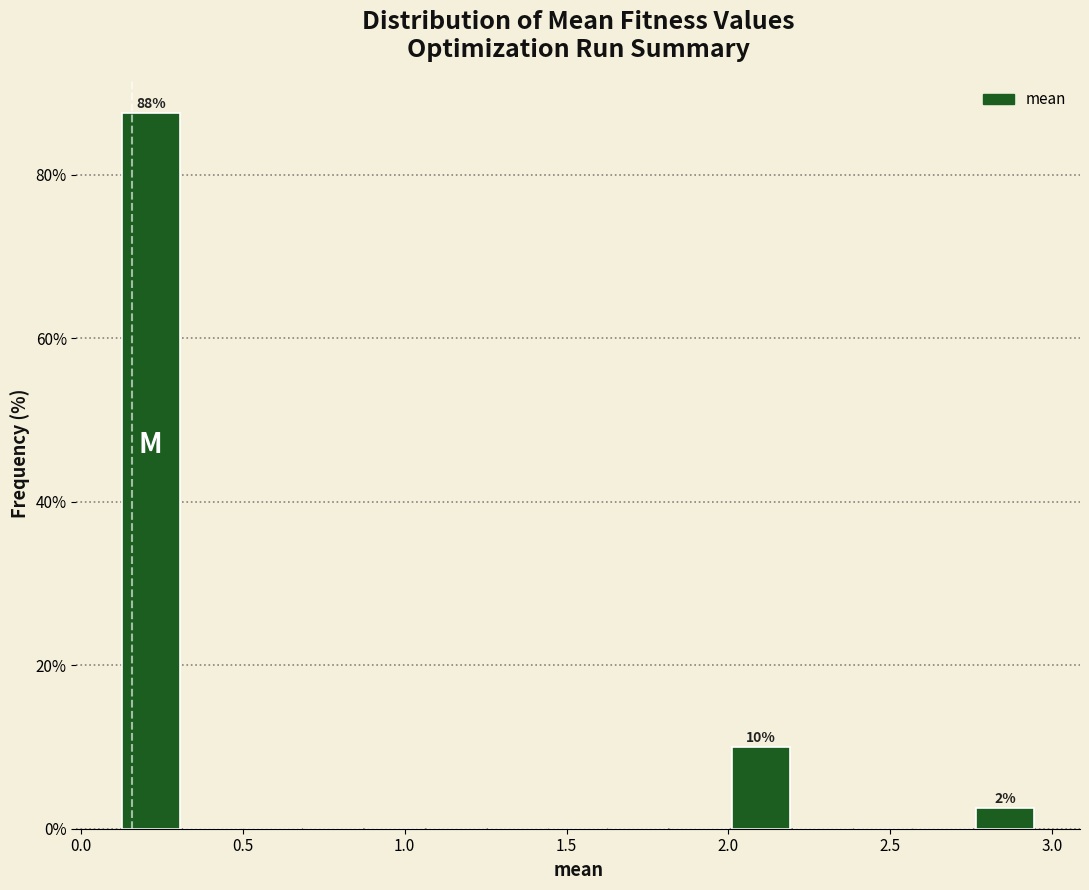

Around what value on the x-axis is the tallest bar? Give the approximate position of its centre, as read against the axis.

0.20